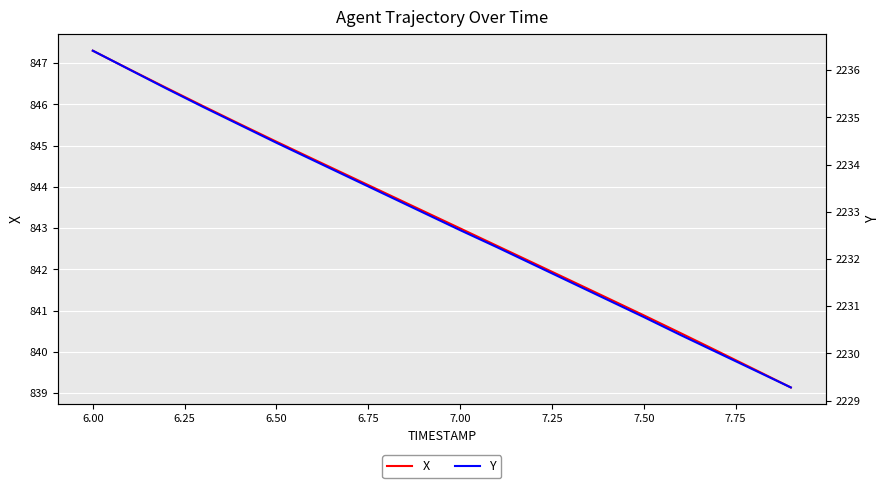

What is the minimum value for Y?

2229.3